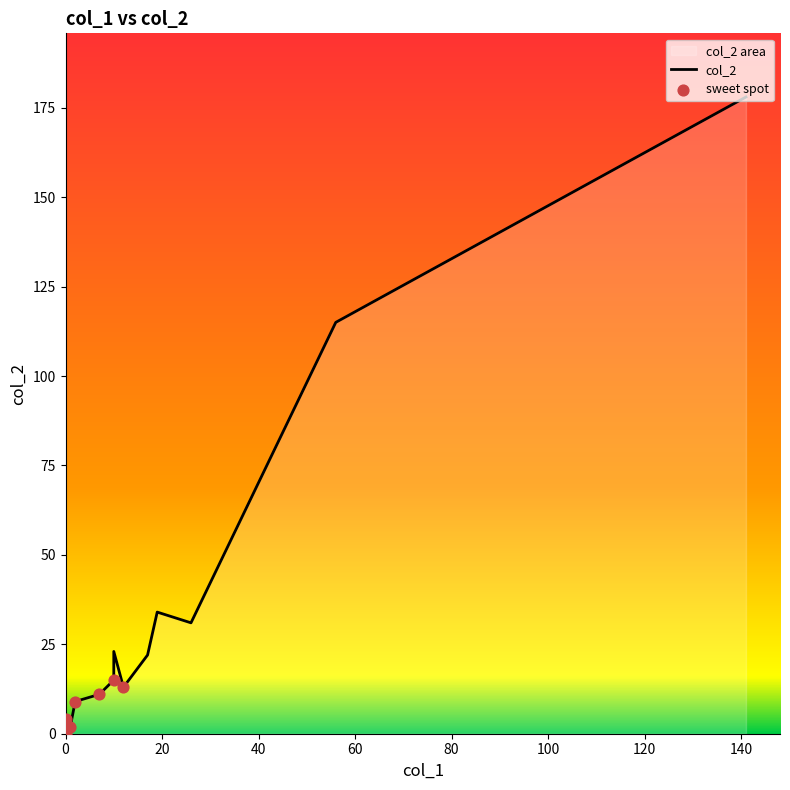

At how many categories does at least one series exceed 10?

9